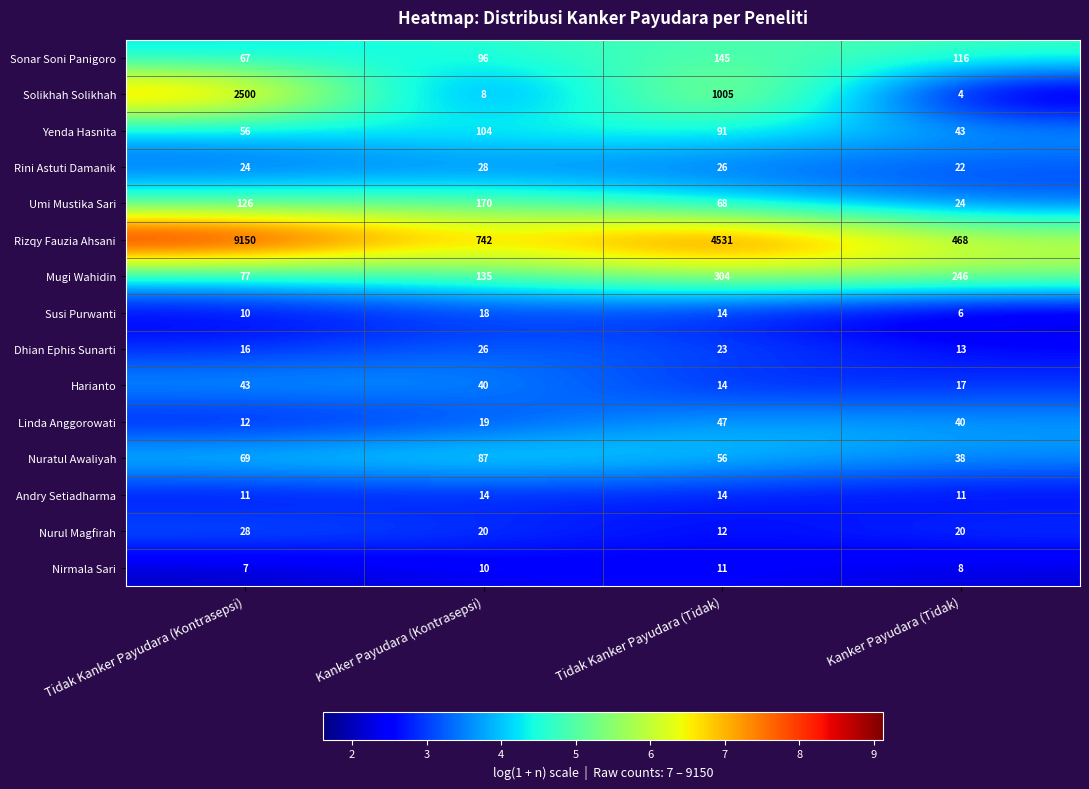

What is the total value across all series at Kanker Payudara (Tidak)?

1076